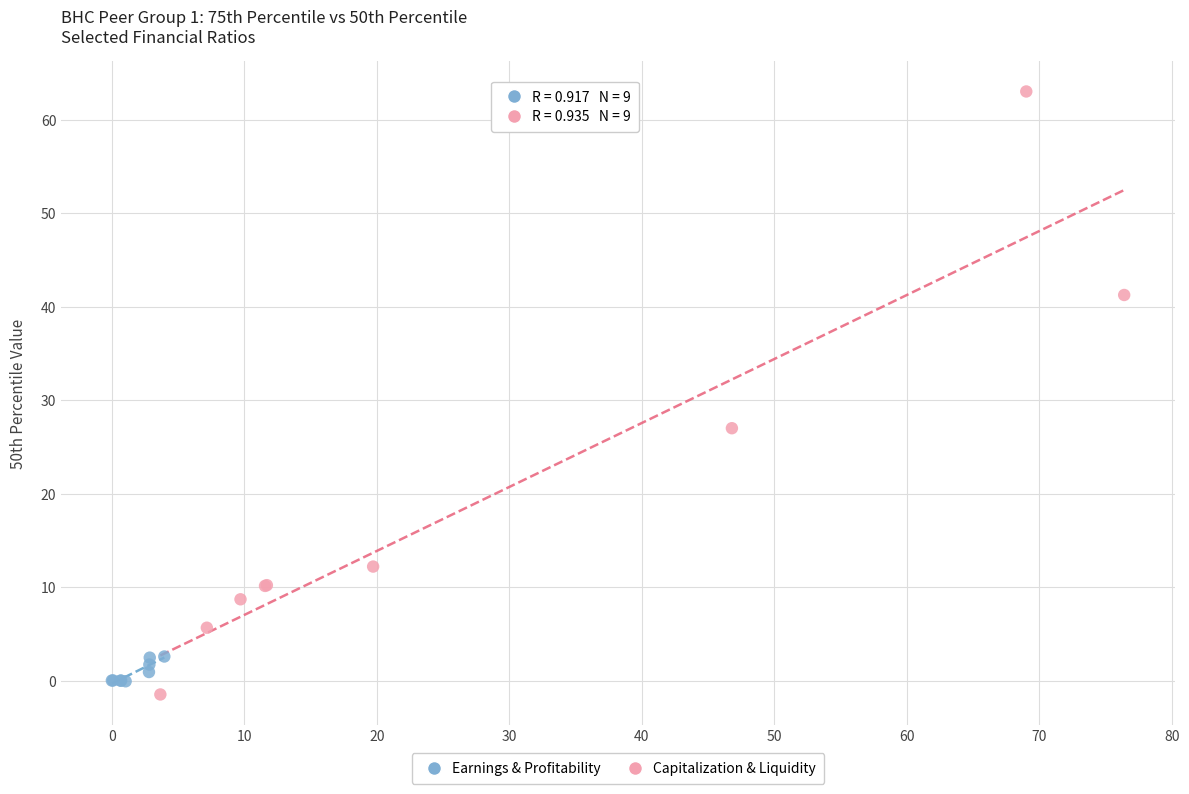

Which series contains the highest Y value?

Capitalization & Liquidity